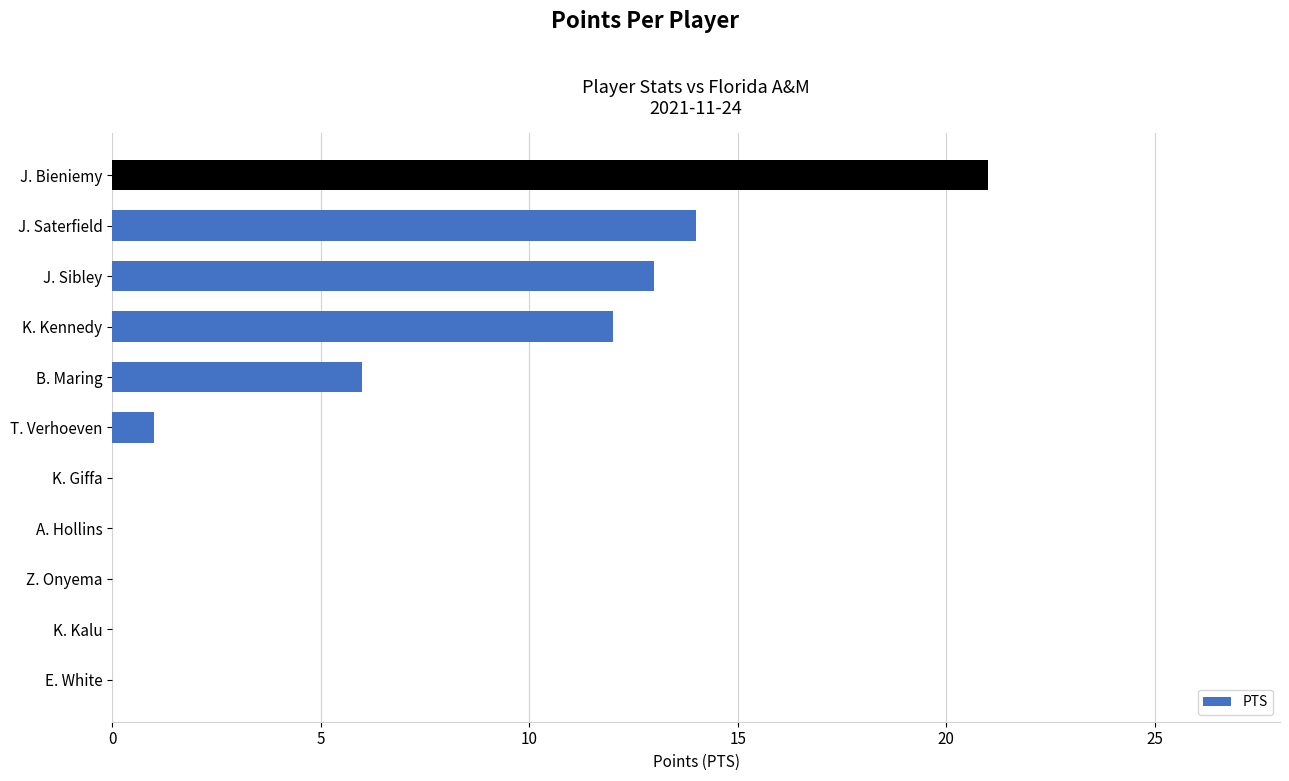

Reading bottom to top, extract all data points from this chart.

E. White=0	K. Kalu=0	Z. Onyema=0	A. Hollins=0	K. Giffa=0	T. Verhoeven=1	B. Maring=6	K. Kennedy=12	J. Sibley=13	J. Saterfield=14	J. Bieniemy=21